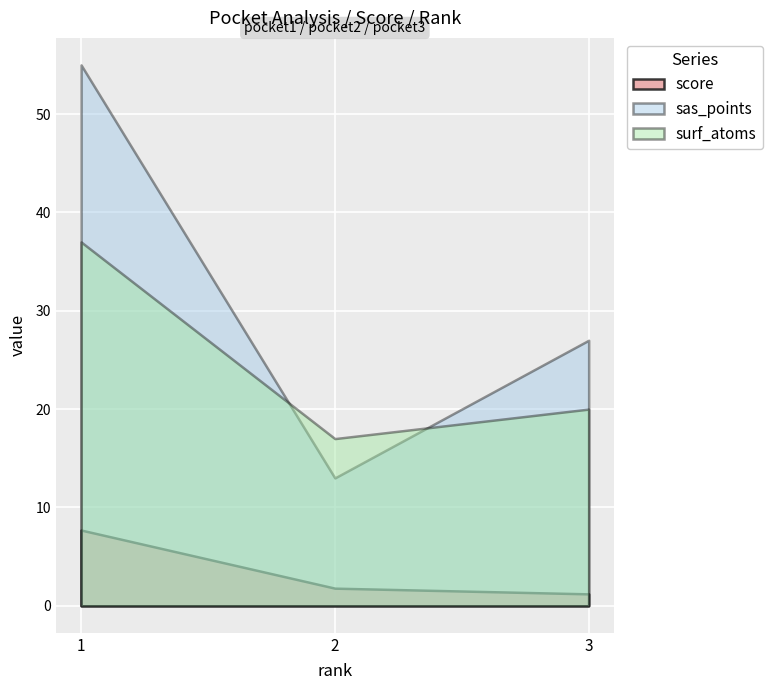

What is the difference between the maximum and minimum values in the sas_points series?

42.0